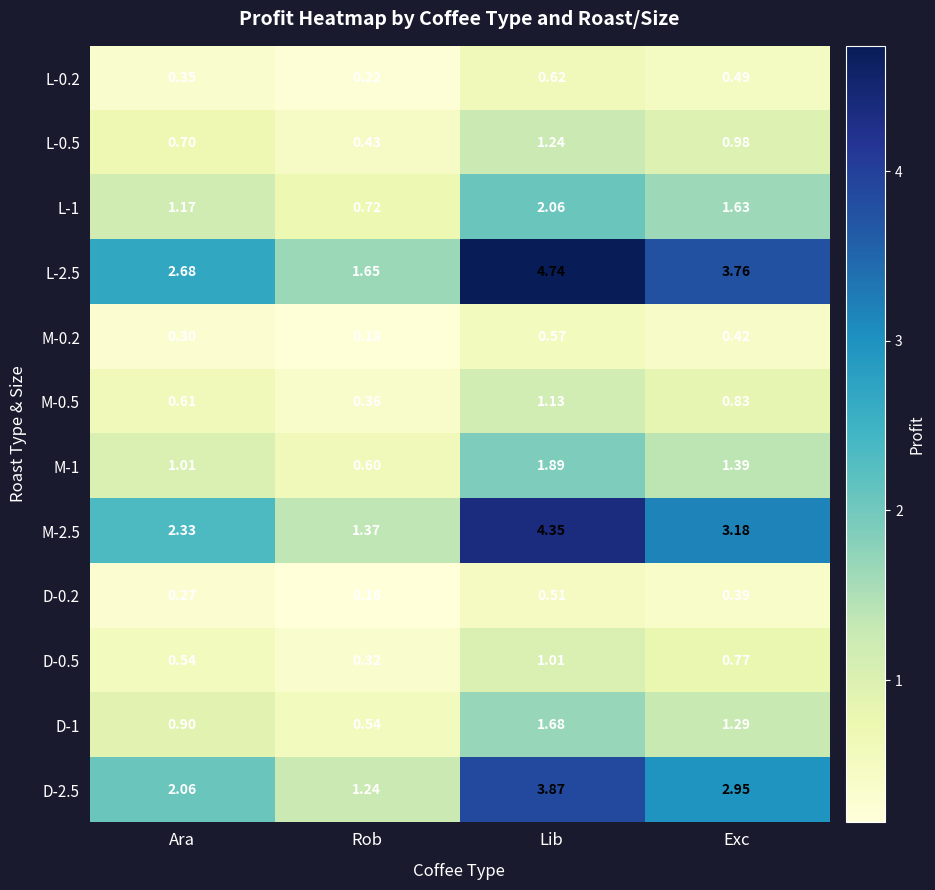

At which category is the sum across all series the highest?

Lib